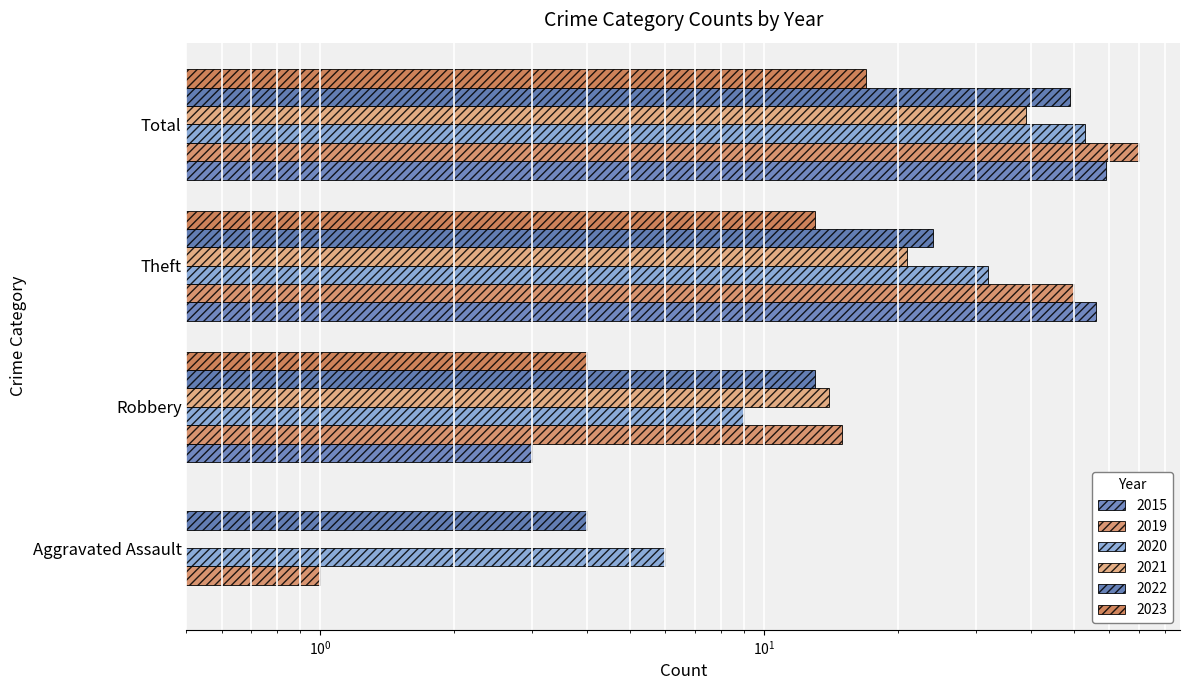

What is the label of the 1st bar from the left?

Aggravated Assault